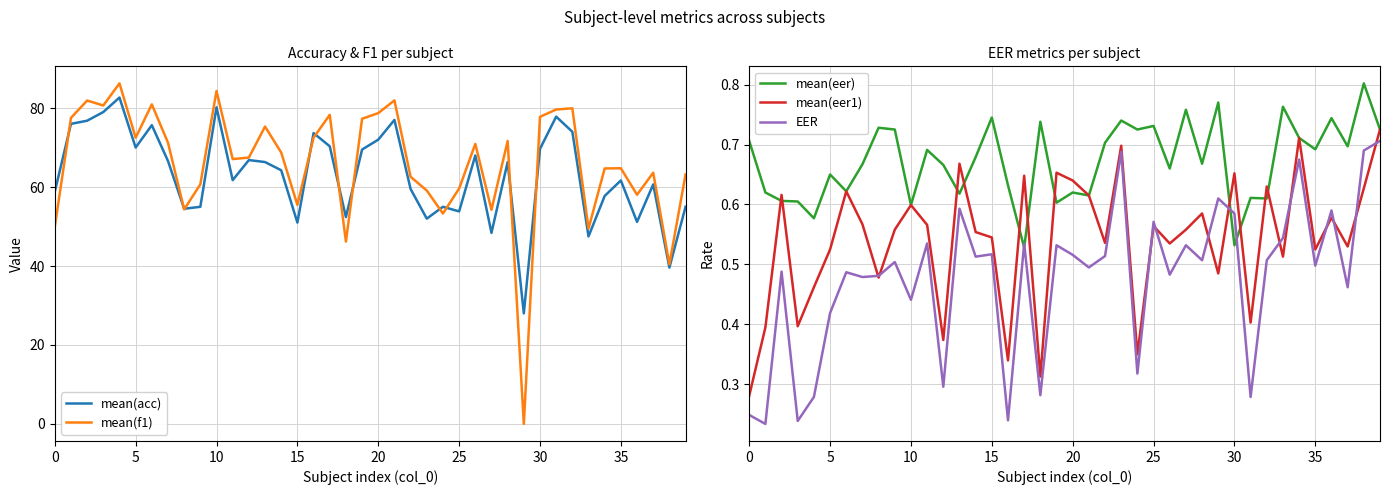

How many interior local peaks does the EER series have?

14